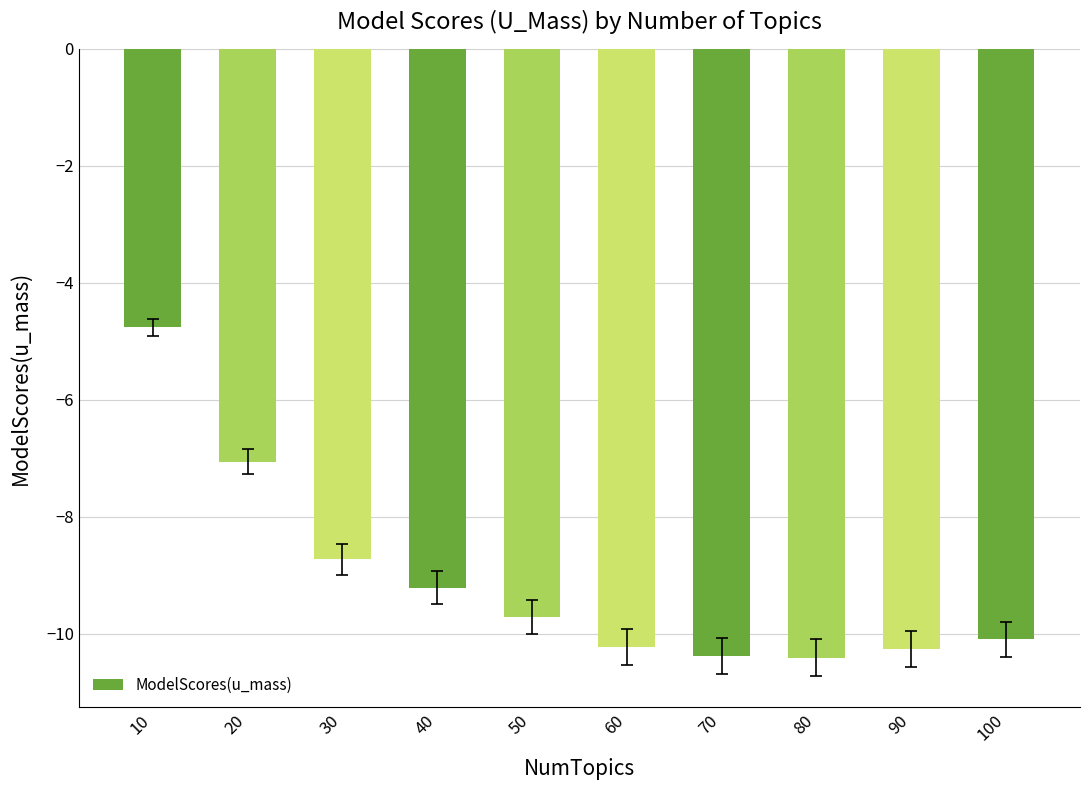

Is it true that the value at 100 is -18.0?

False